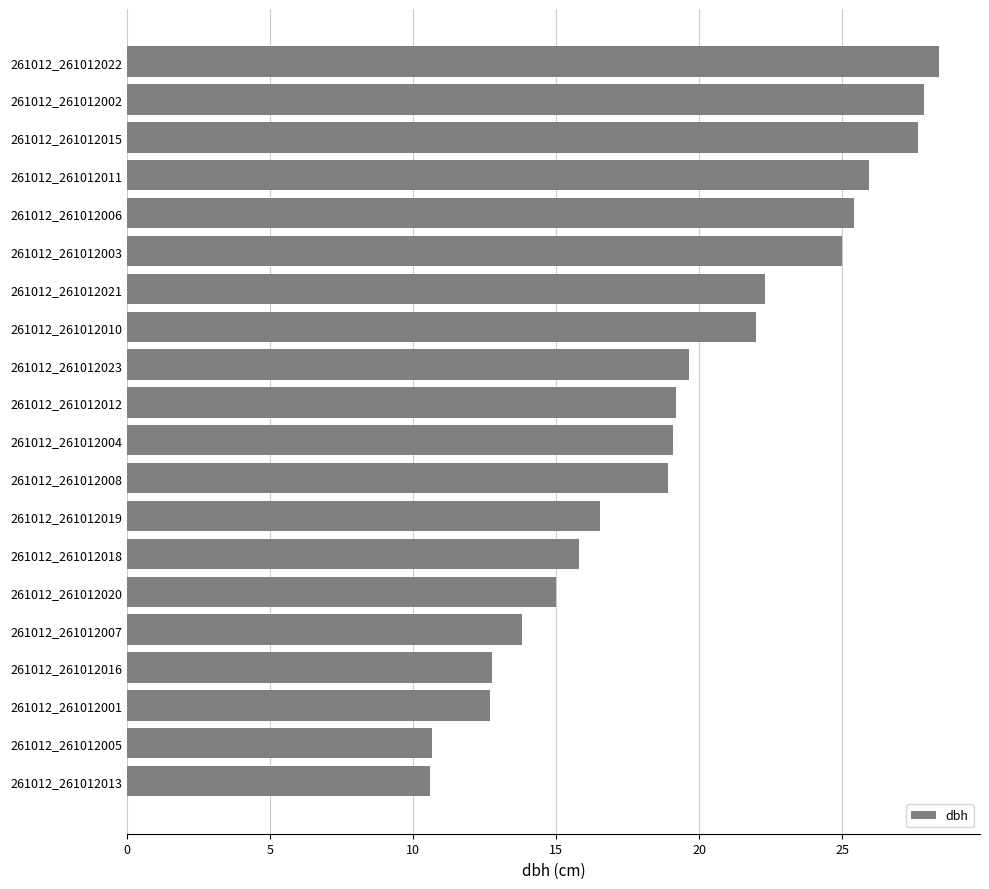

What is the difference between the second highest and second lowest values?

17.2